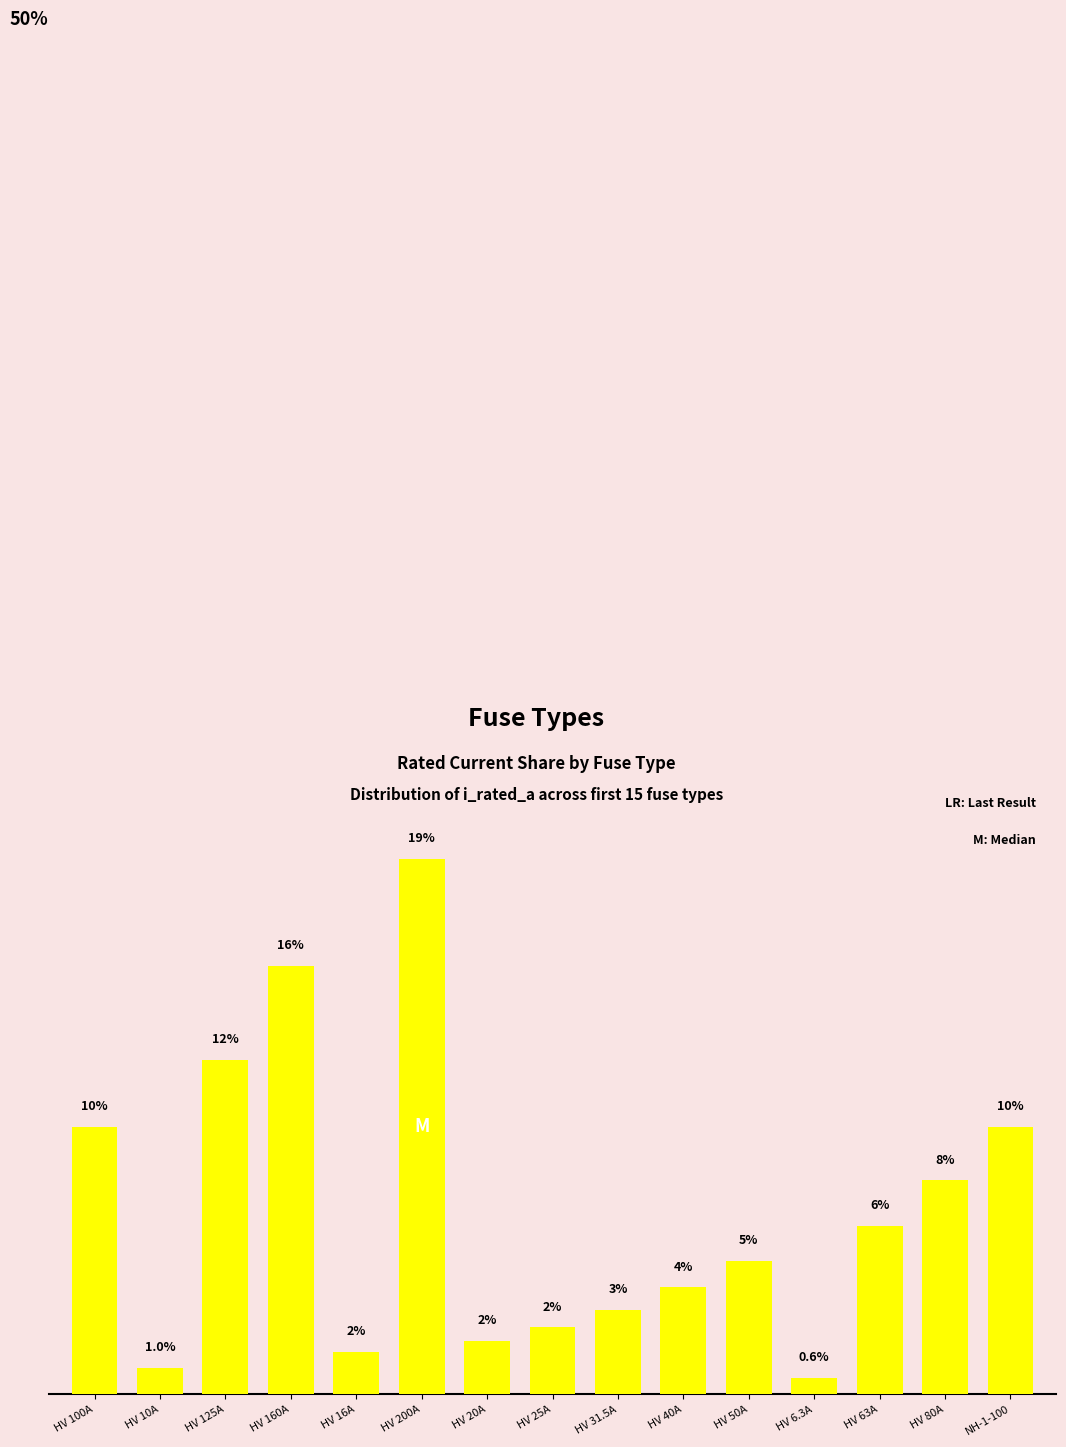

What is the difference between the values at HV 25A and HV 16A?

0.9